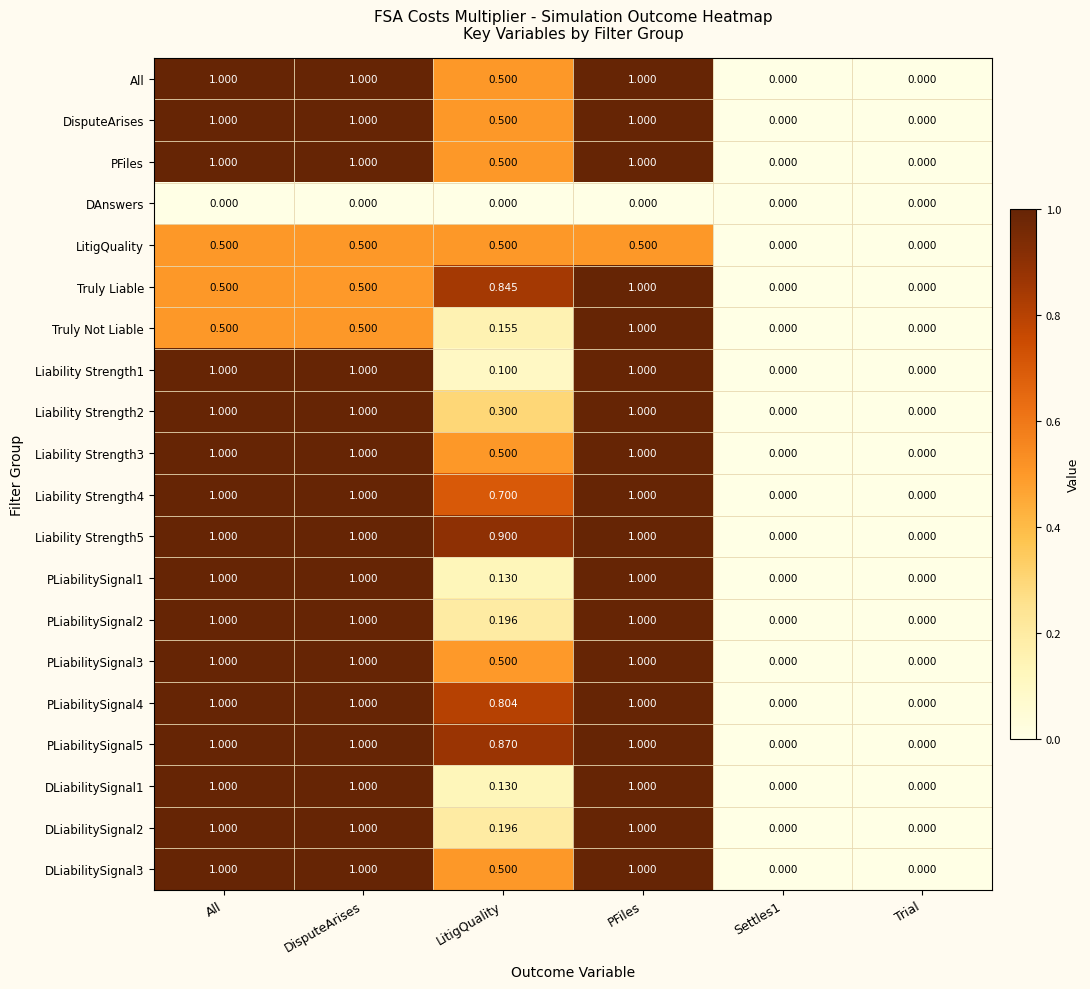

At which category is the sum across all series the highest?

PFiles